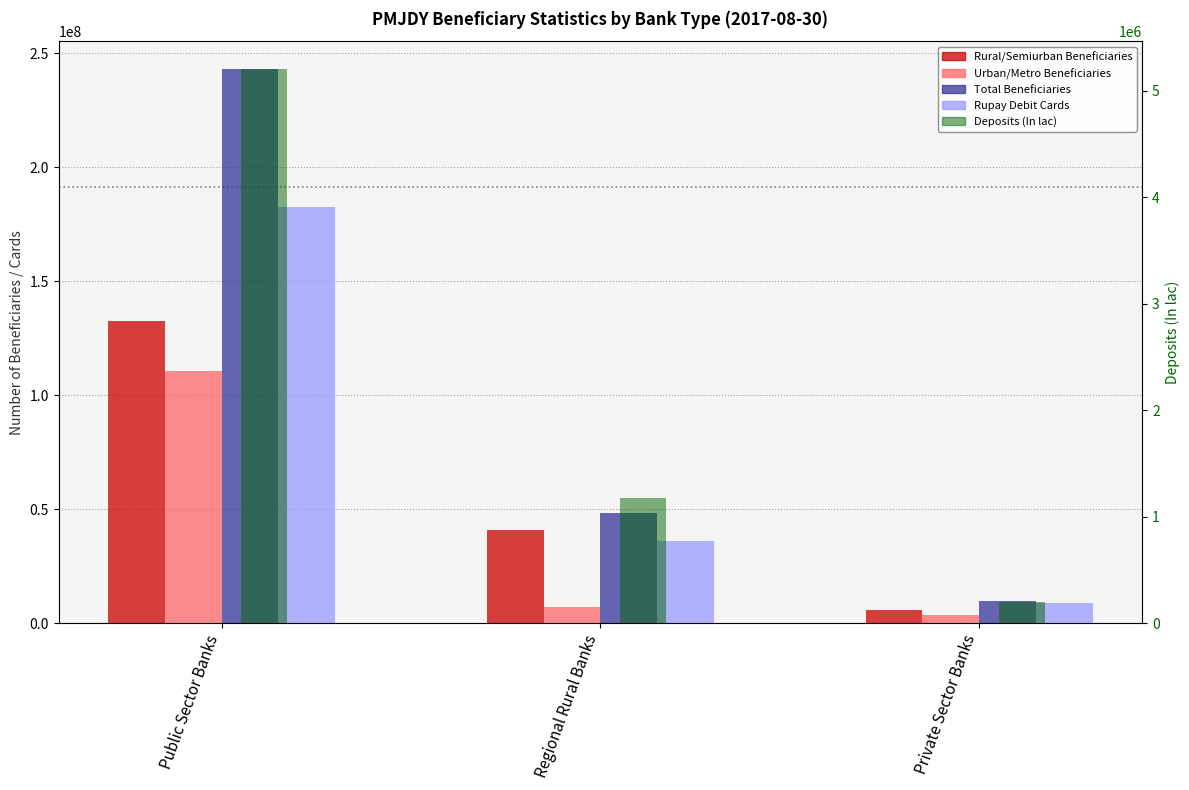

What is the difference between the Rural/Semiurban Beneficiaries values at Regional Rural Banks and Public Sector Banks?

91658105.0